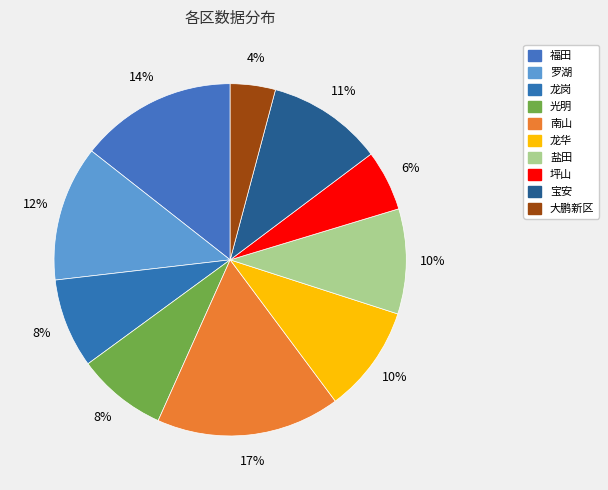

To the nearest percent, what percentage of the pie is 大鹏新区?

4%